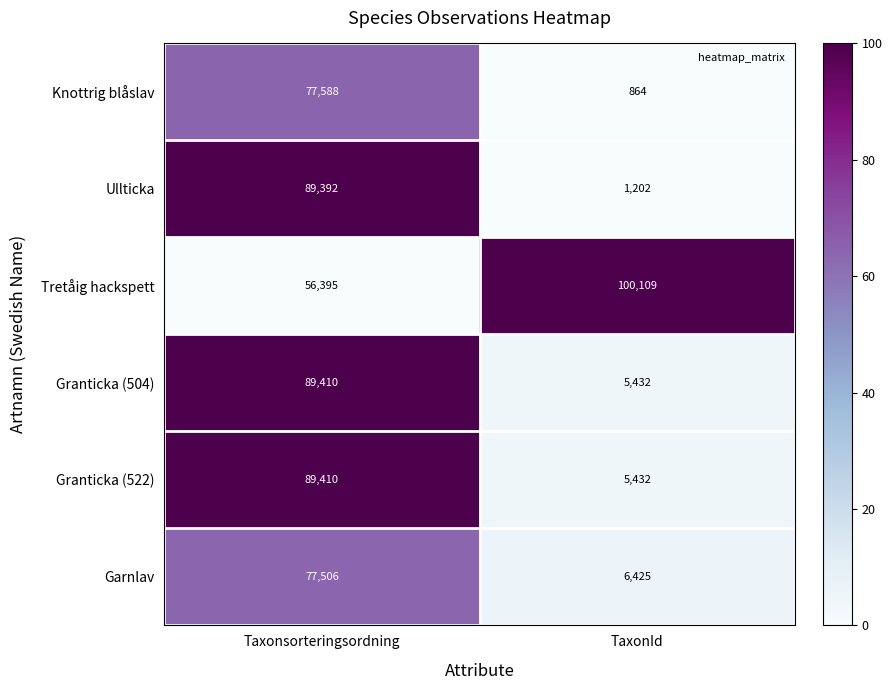

Between Taxonsorteringsordning and TaxonId, which series saw the biggest shift?

Ullticka